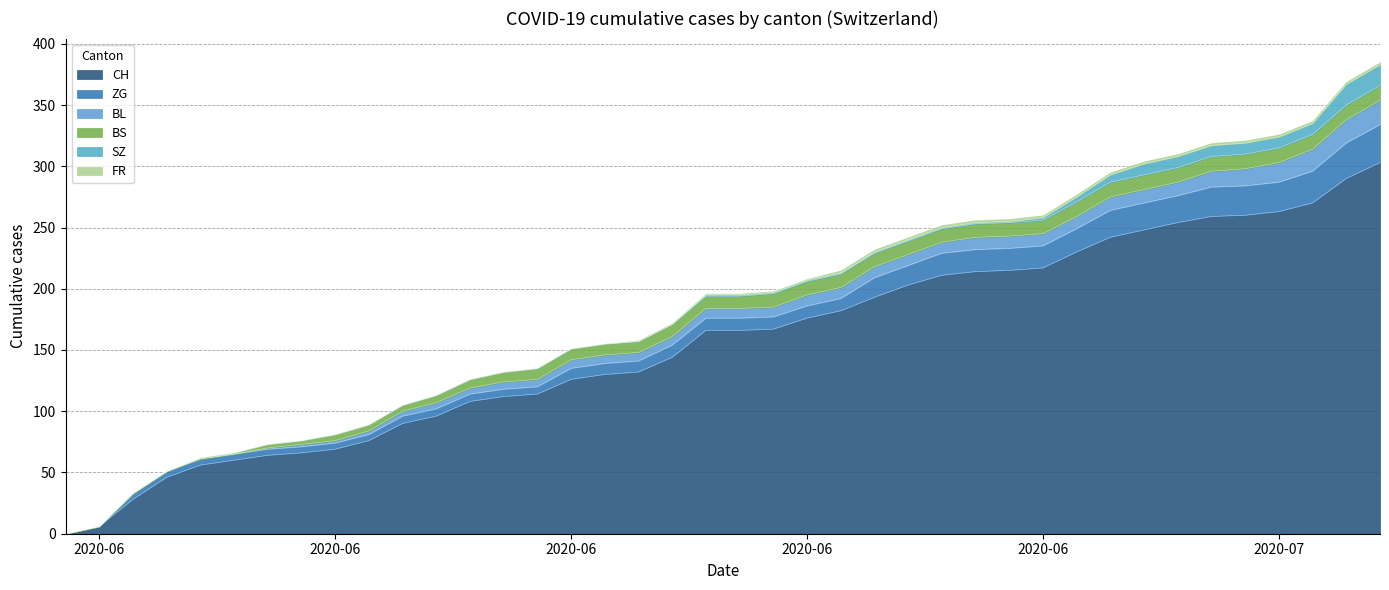

How many series are shown in this chart?

6